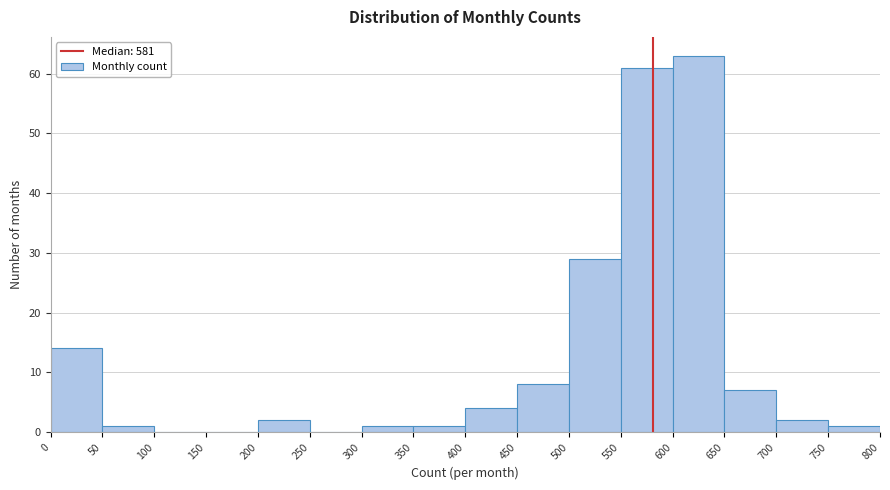

Reading left to right, list every bar in this chart as the range it spans on the x-axis followed by its height. The values are not printed on the chart, so give them approximately, as read against the axis.

0 to 50: 14
50 to 100: 1
100 to 150: 0
150 to 200: 0
200 to 250: 2
250 to 300: 0
300 to 350: 1
350 to 400: 1
400 to 450: 4
450 to 500: 8
500 to 550: 29
550 to 600: 61
600 to 650: 63
650 to 700: 7
700 to 750: 2
750 to 800: 1